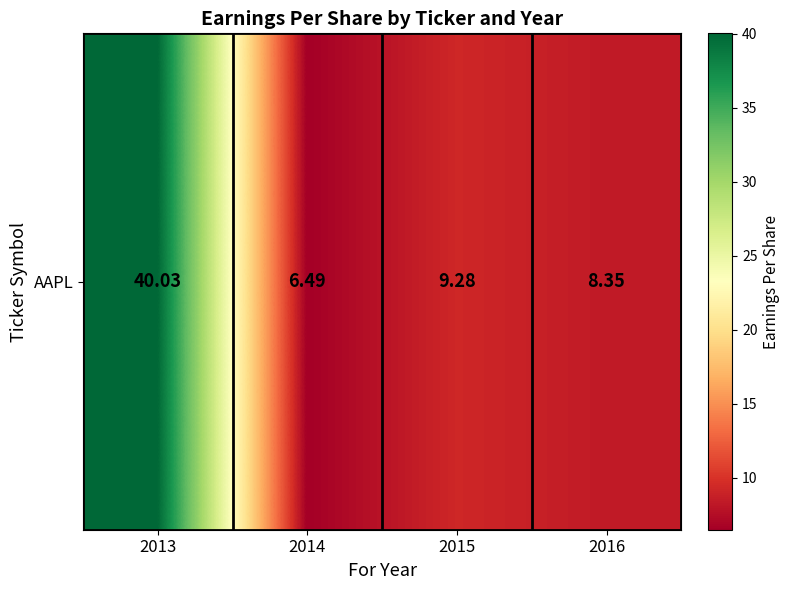

How many distinct data groups are displayed?

1